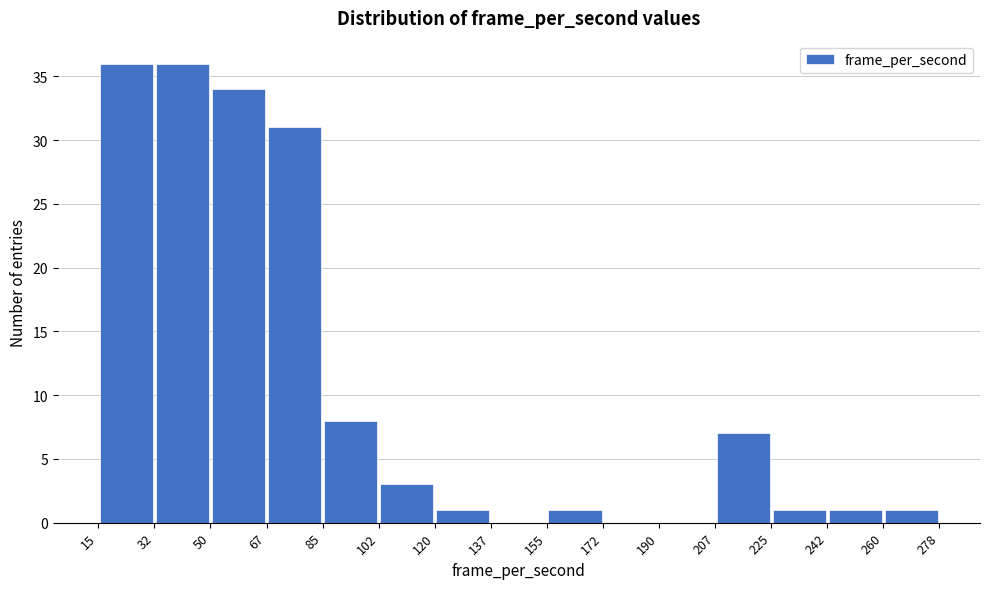

What is the height of the bar covering 120 to 137 on the x-axis? The values are not printed on the chart, so give them approximately, as read against the axis.

1